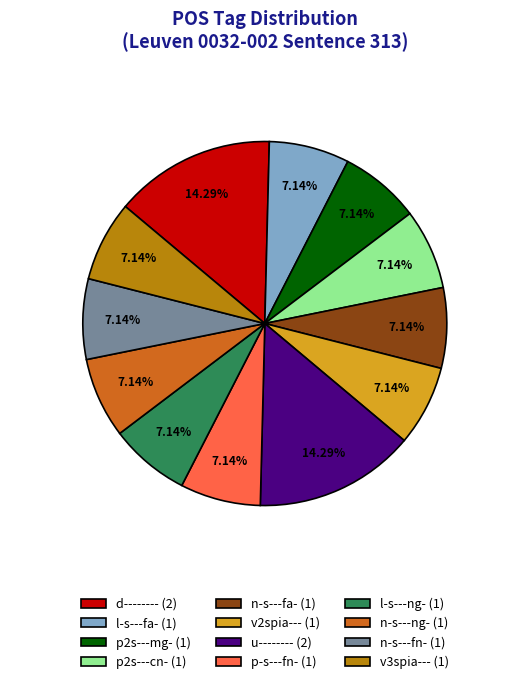

To the nearest percent, what is the difference between the largest and smallest slice percentages?

7%